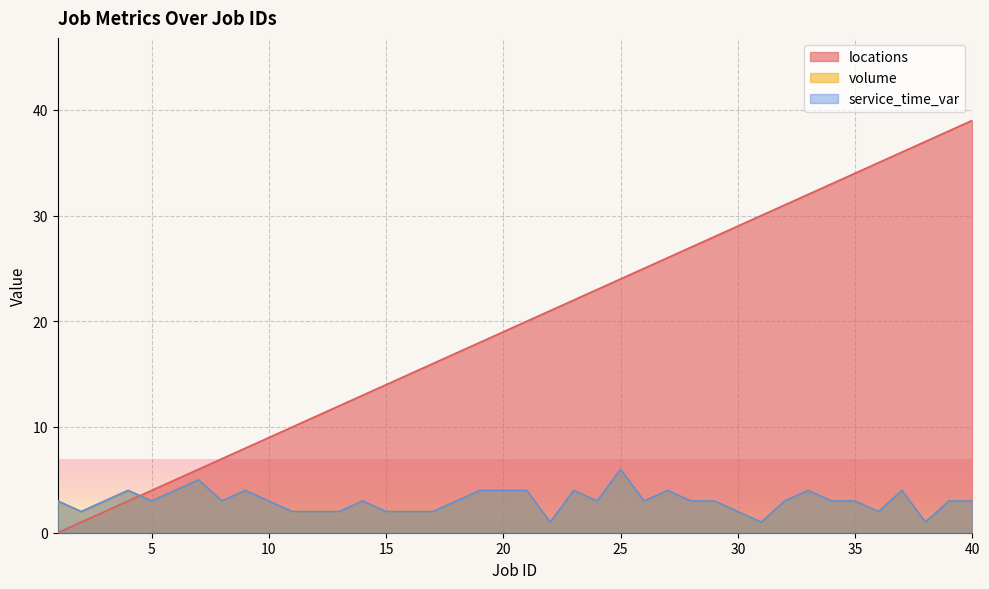

Which series has the widest spread of values?

locations